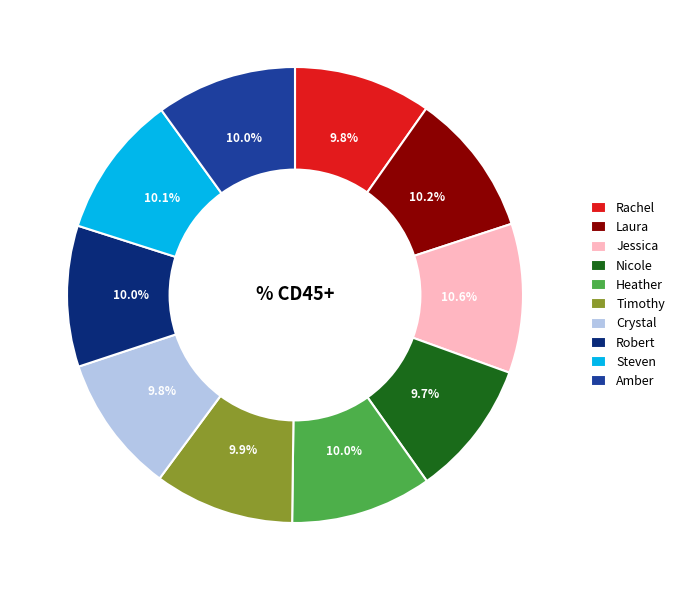

Approximately how many times larger is the value at Timothy compared to Steven?

1.0